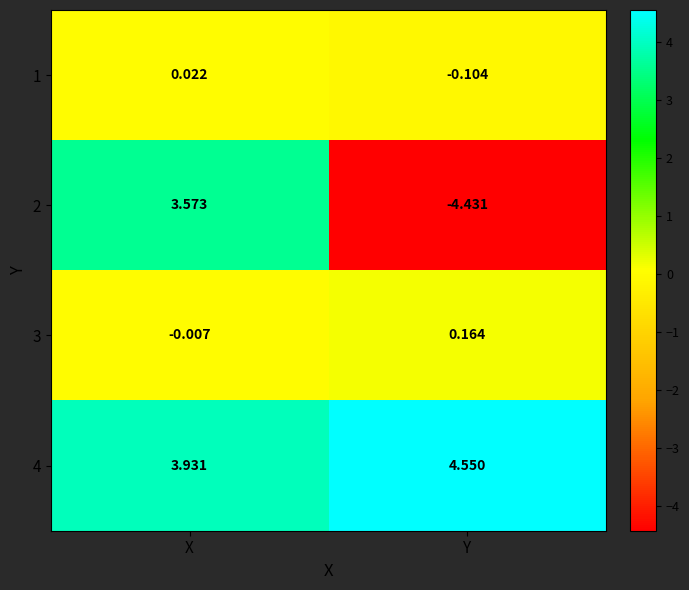

At which label does 4 reach its minimum?

X